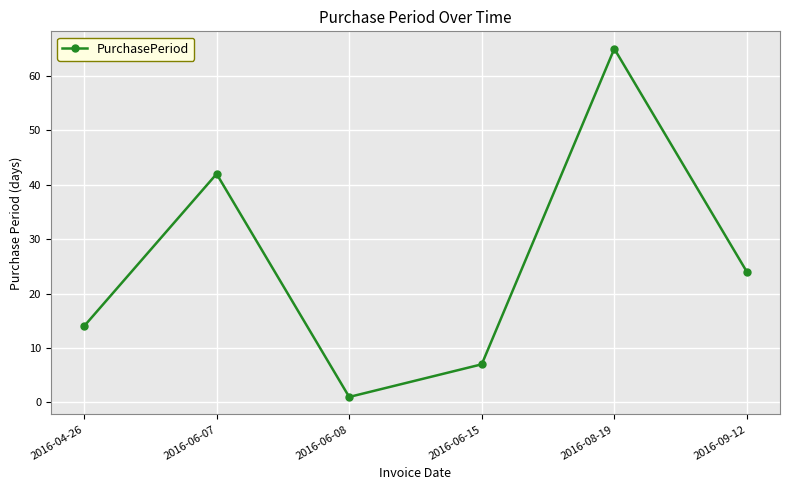

True or false: the data has more than 0 interior local peaks.

True